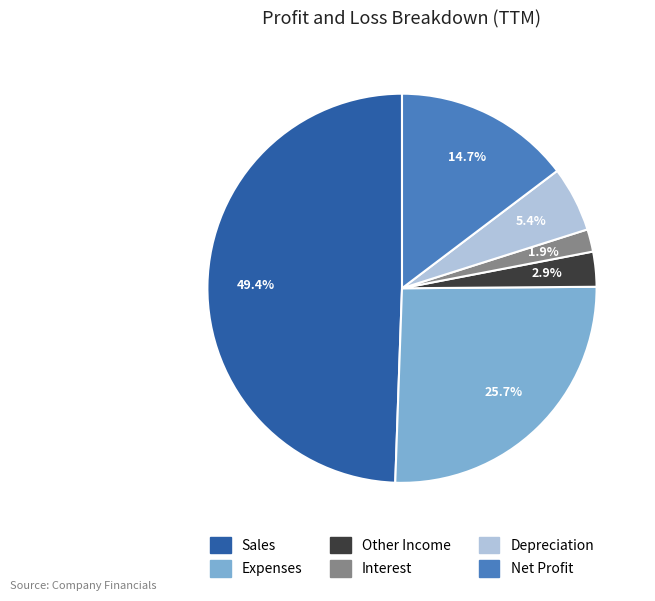

Rank the categories by value from highest to lowest.

Sales, Expenses, Net Profit, Depreciation, Other Income, Interest